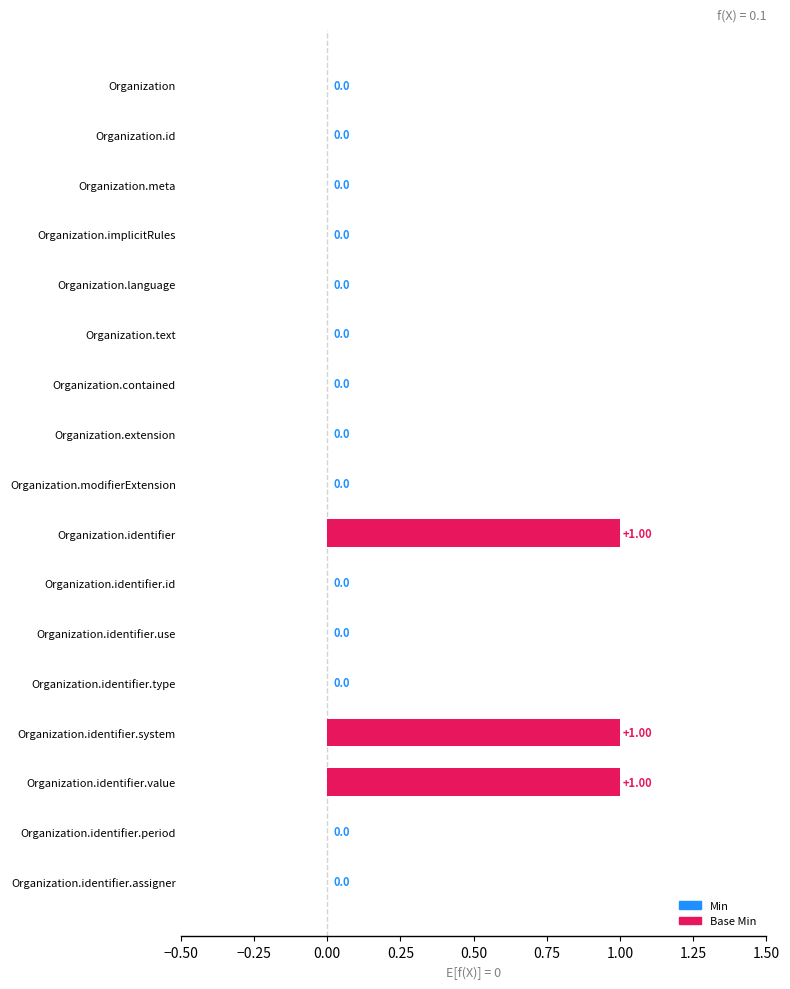

The value at Organization.identifier.system is 2. True or false?

False